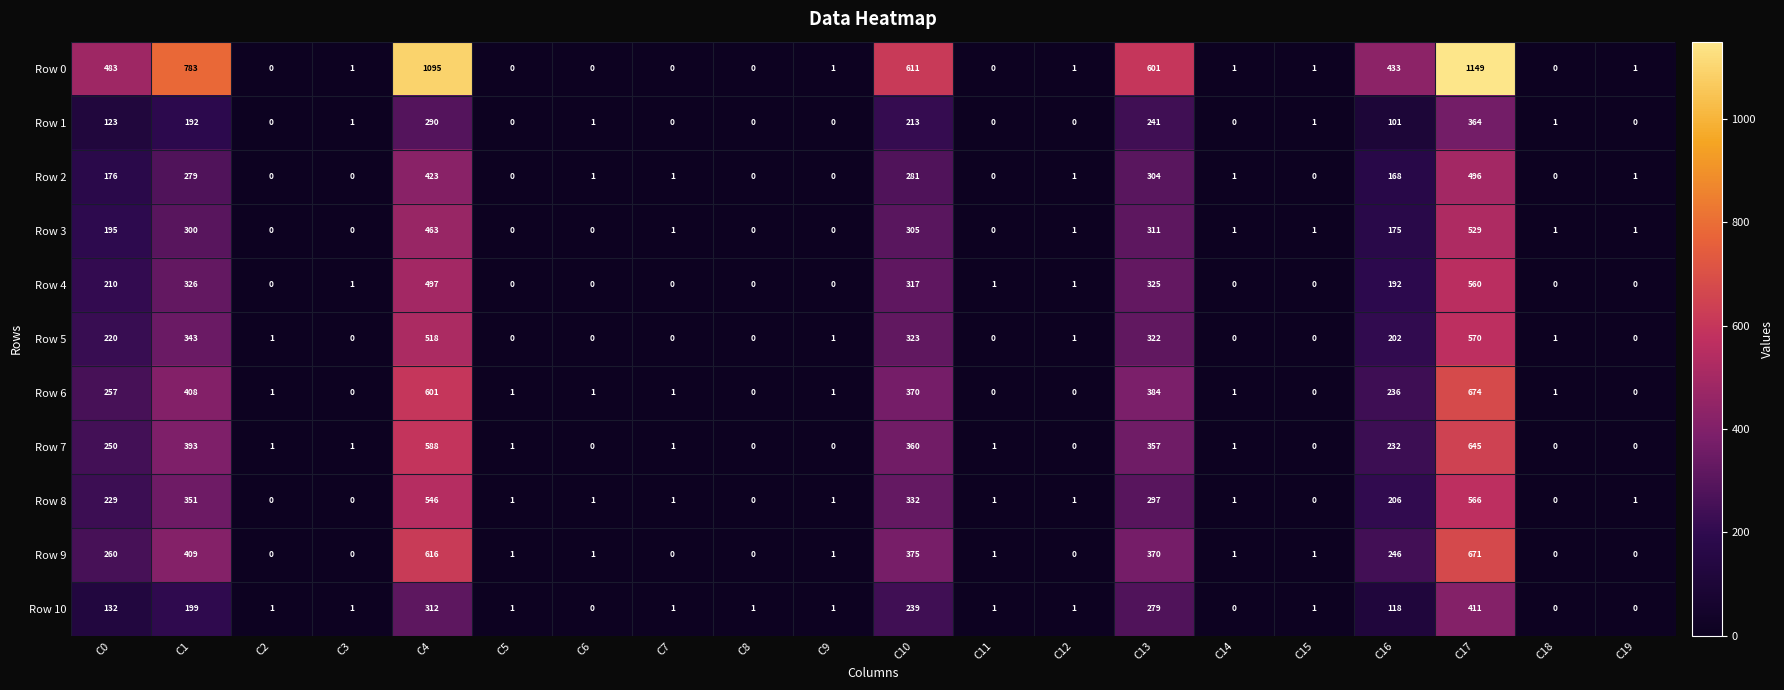

At which category is the sum across all series the highest?

C17